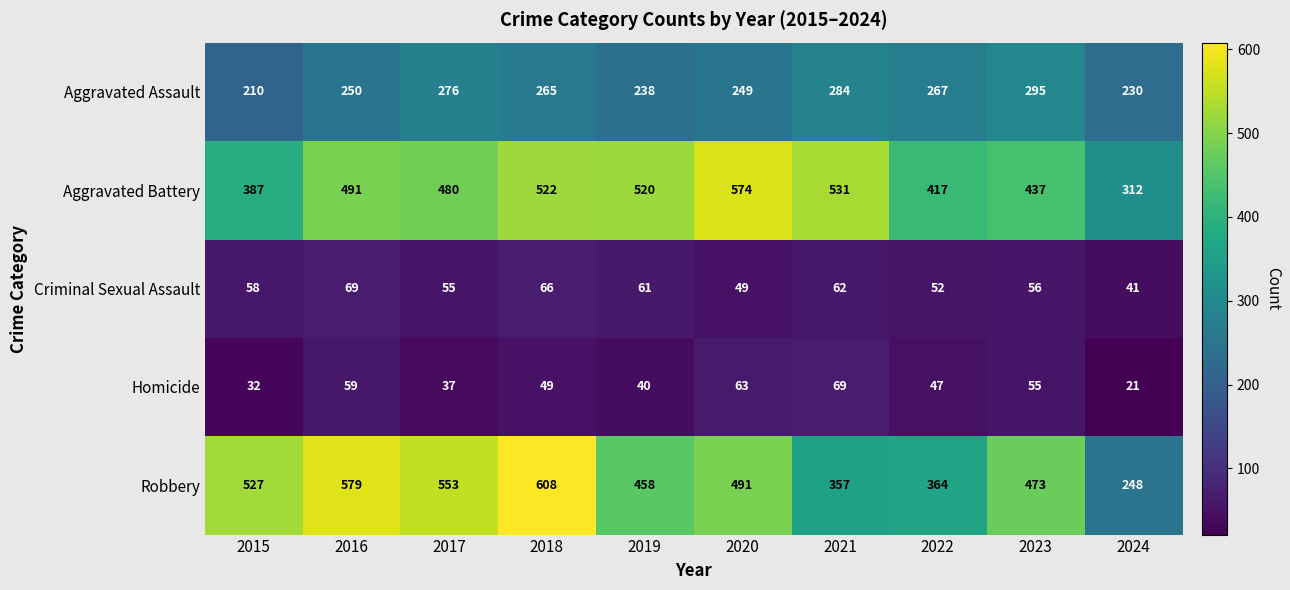

Which category has the highest value across all series?

2018